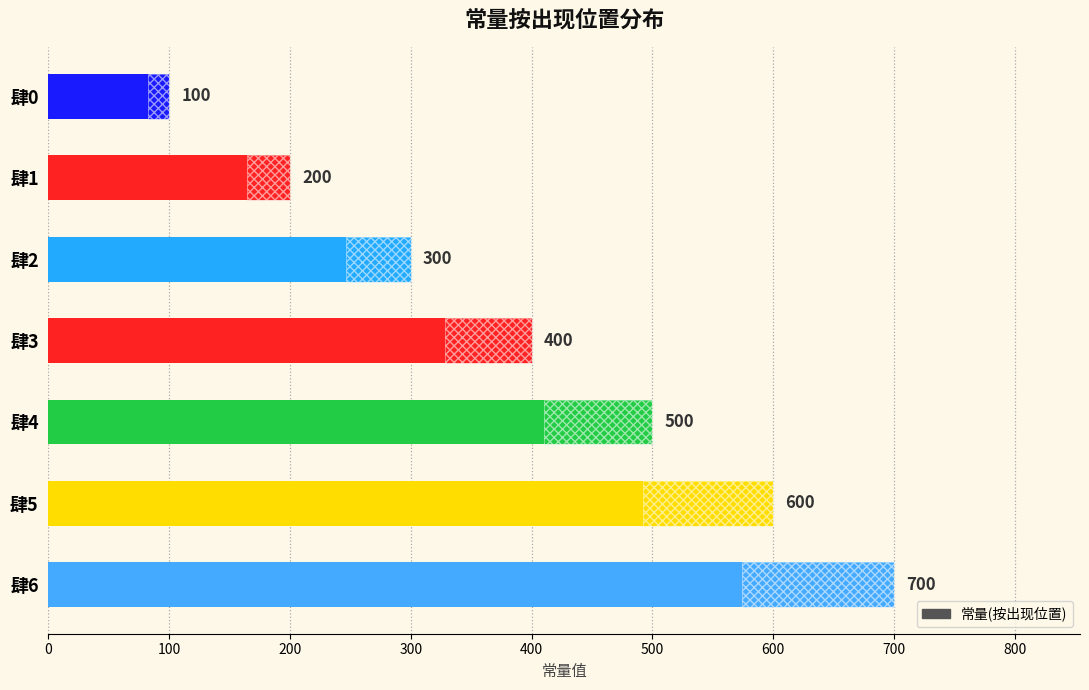

What is the value of the 5th bar from the left?

500